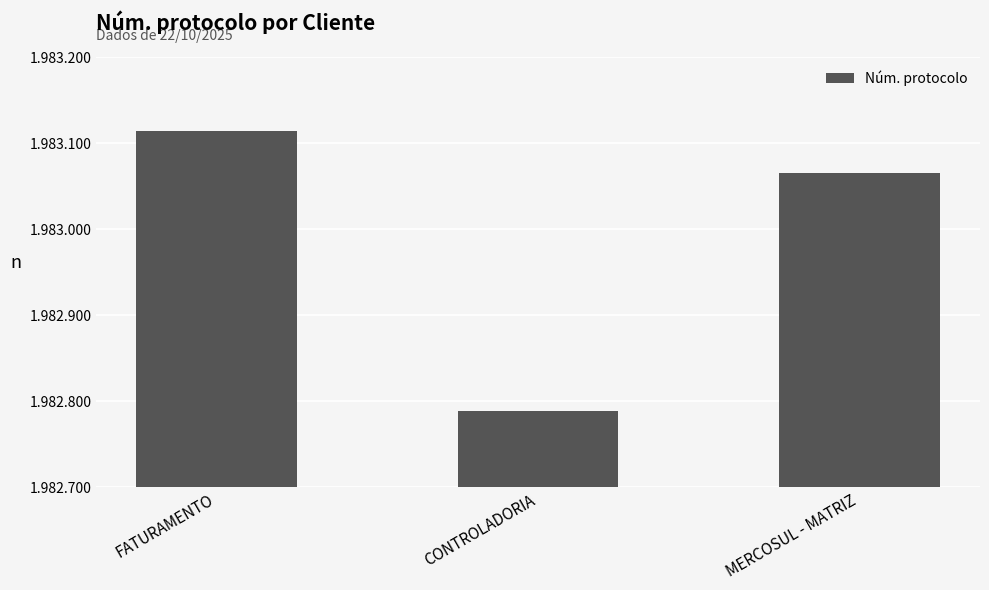

What is the approximate value at FATURAMENTO?

1983114